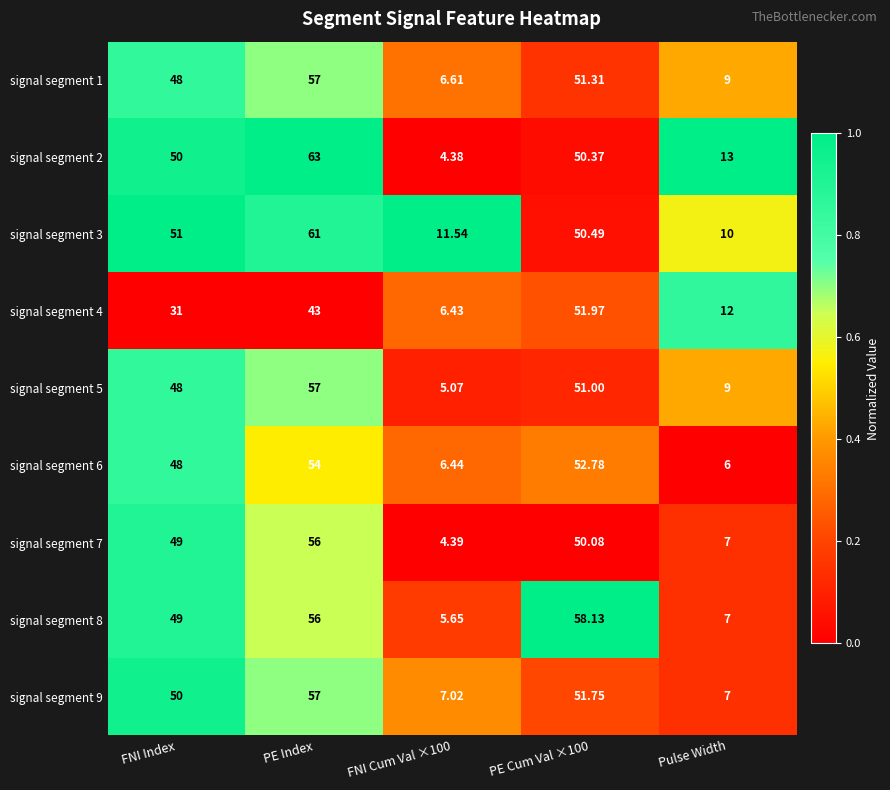

At which category is the sum across all series the highest?

PE Index